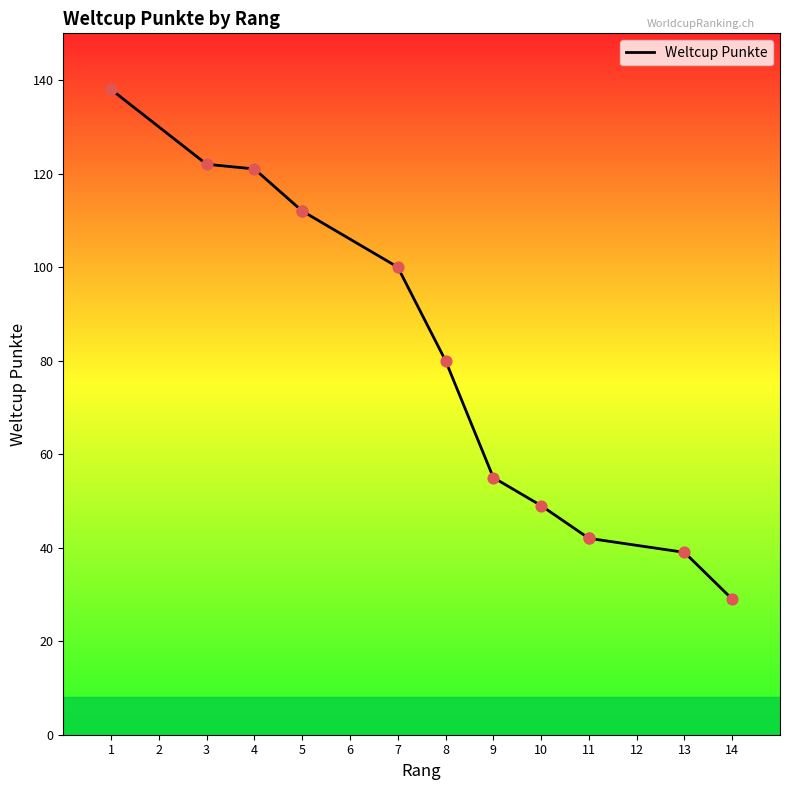

Which has a higher value, 1 or 5?

1